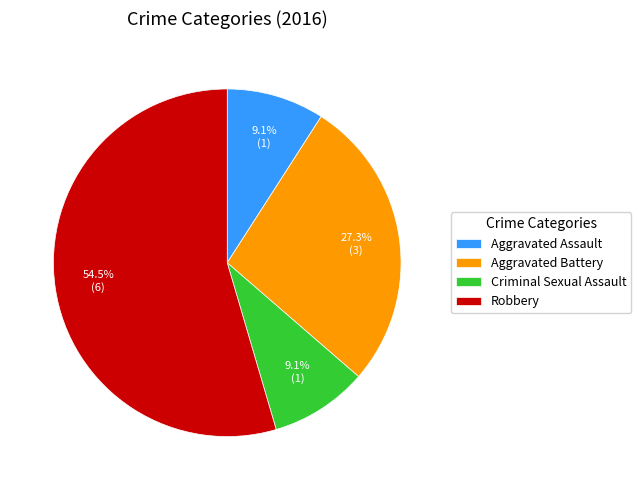

The Robbery slice represents 44% of the pie. True or false?

False